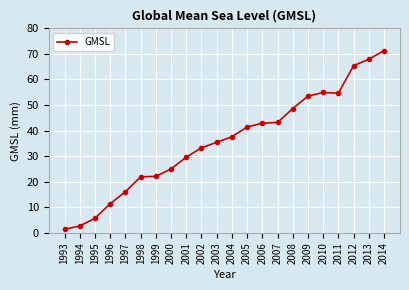

Is it true that the value at 2004 is 49.4?

False